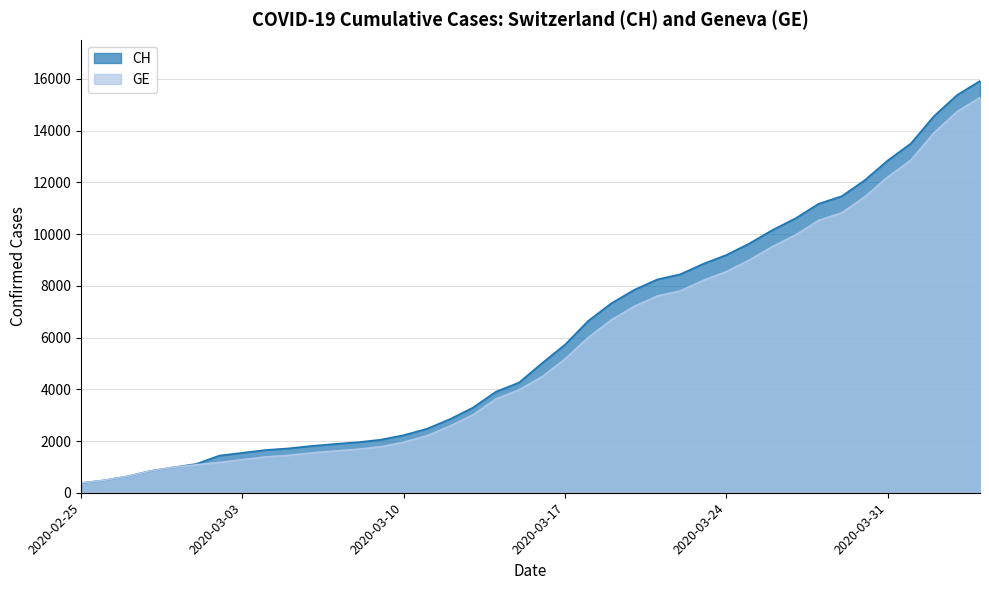

What is the label of the 32nd point from the left?

2020-03-27